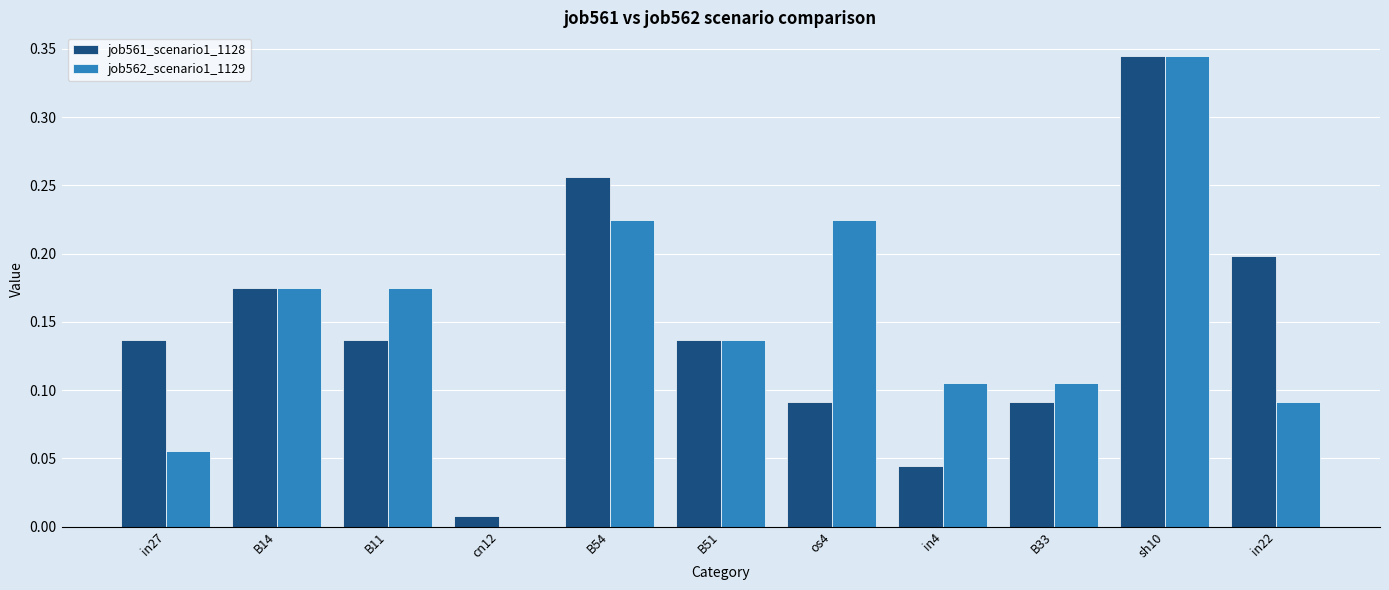

Count the number of categories in the chart.

11